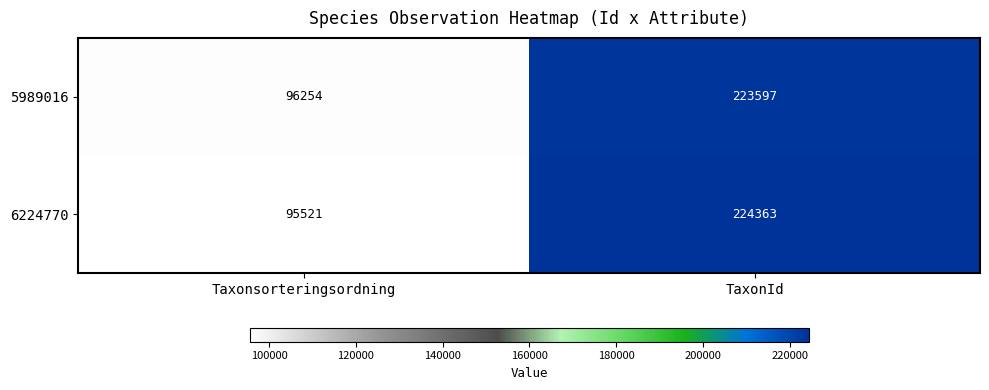

Reading left to right, transcribe all the data shown in this chart.

5989016: Taxonsorteringsordning=96254	TaxonId=223597
6224770: Taxonsorteringsordning=95521	TaxonId=224363